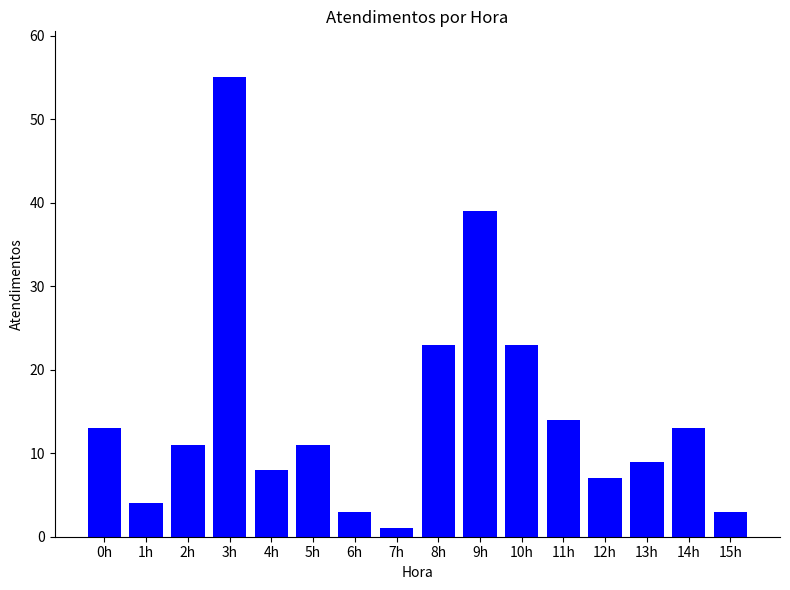

Are the bars grouped side by side (vs. stacked)?

No